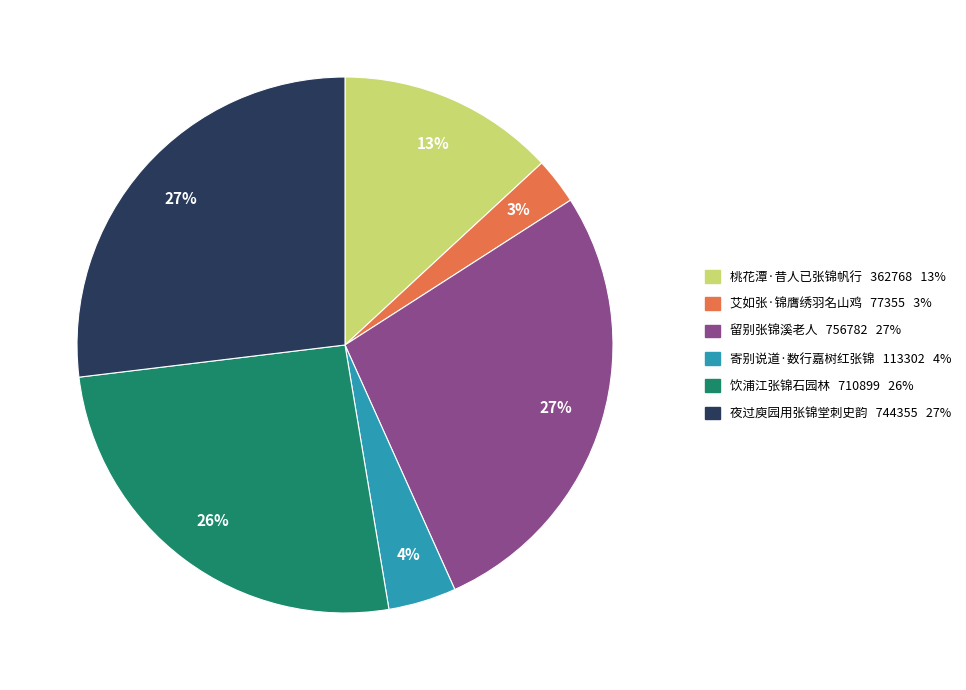

What is the ratio of the value at 寄别说道·数行嘉树红张锦 to the value at 留别张锦溪老人?

0.1